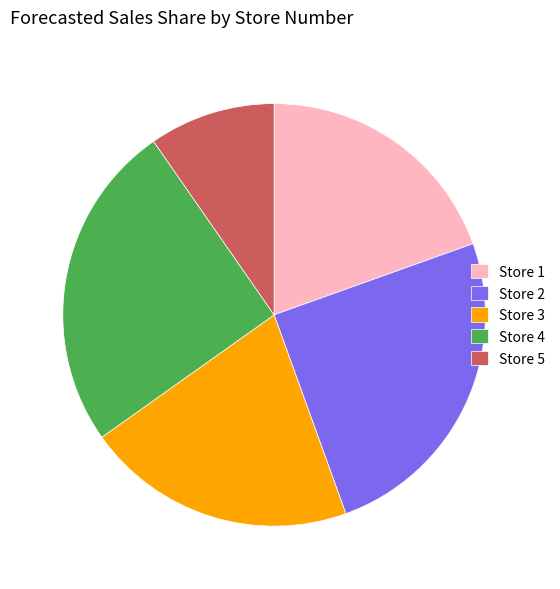

How many slices are in this pie chart?

5